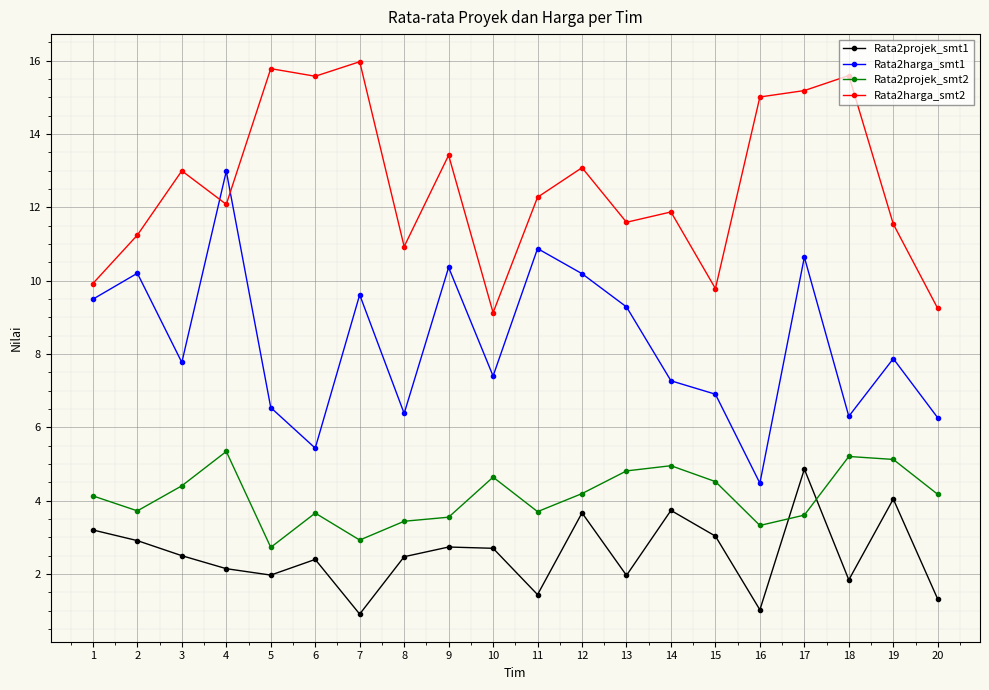

How many data points does each series have?

20